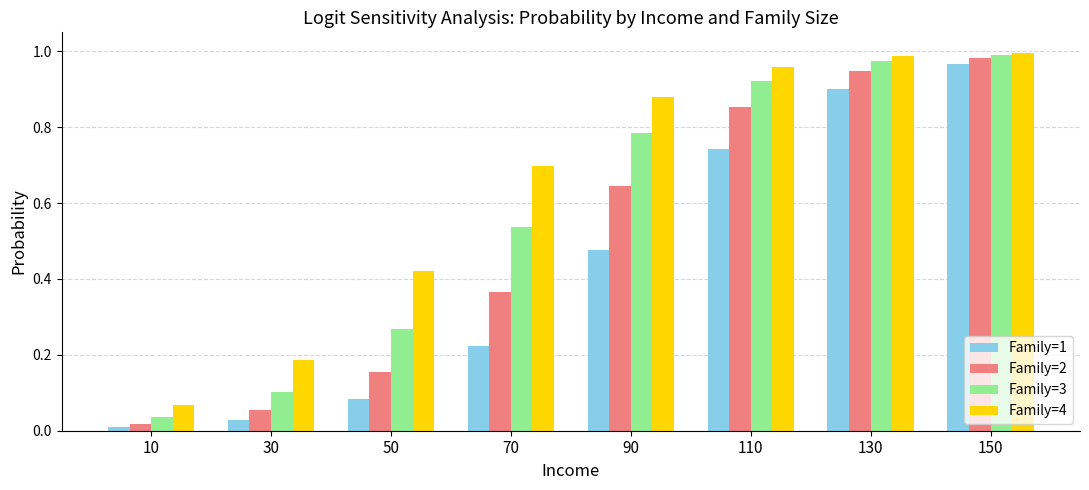

What is the sum of the Family=3 values at 70 and 150?

1.5